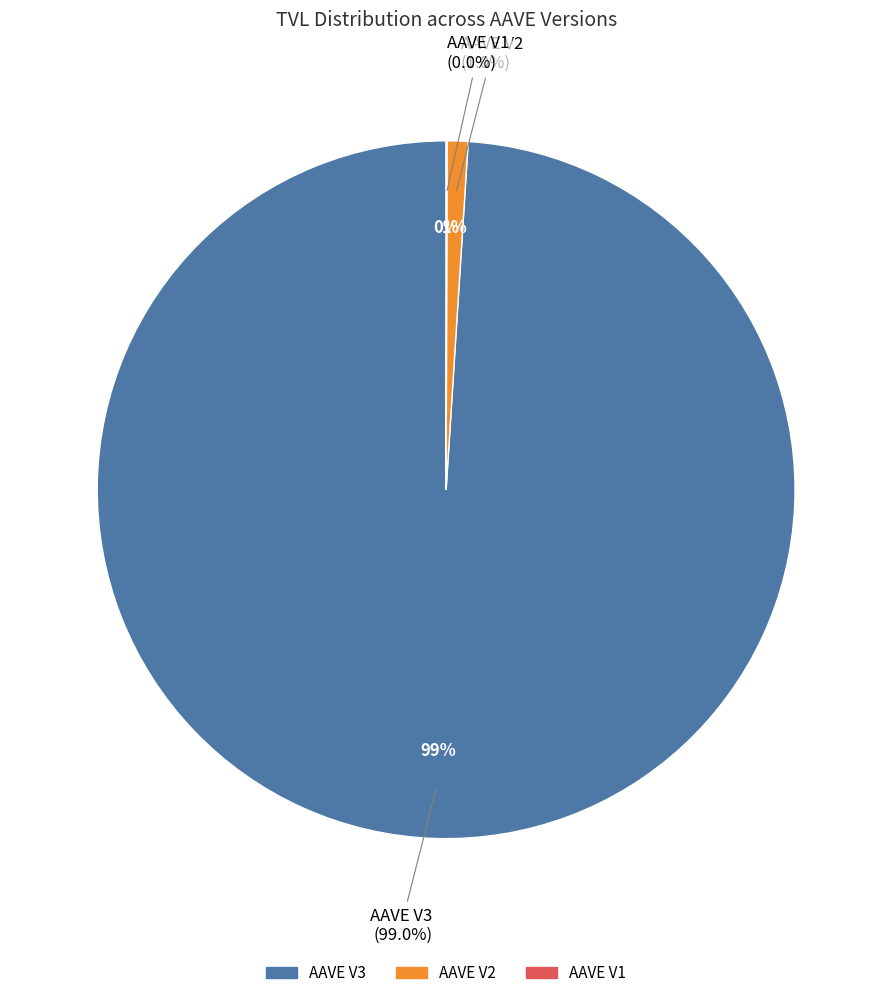

How much of the chart is everything except AAVE V3?

1.0%